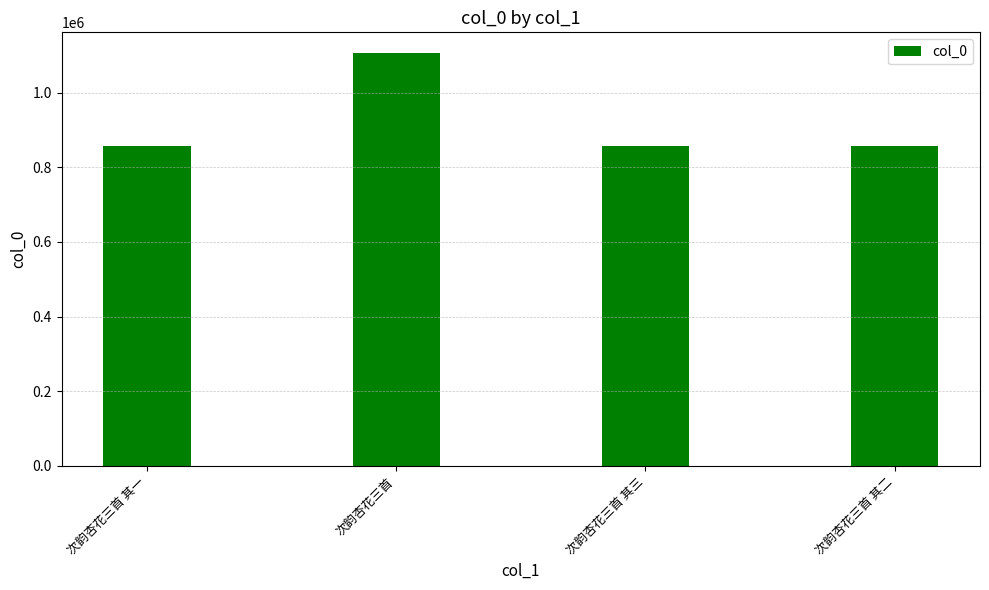

What is the label of the 1st bar from the left?

次韵杏花三首 其一